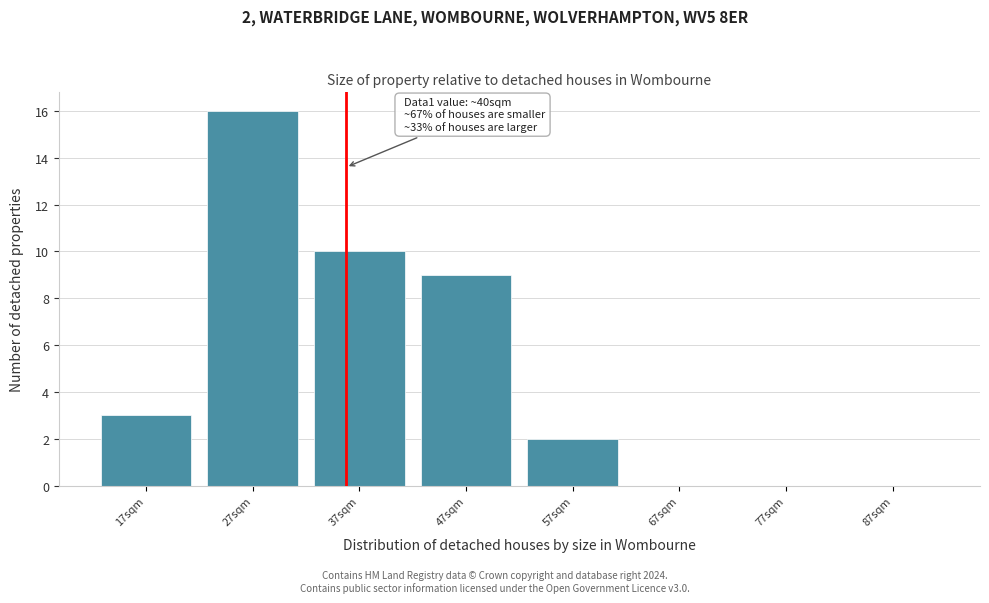

Reading left to right, extract all data points from this chart.

17sqm=3	27sqm=16	37sqm=10	47sqm=9	57sqm=2	67sqm=0	77sqm=0	87sqm=0